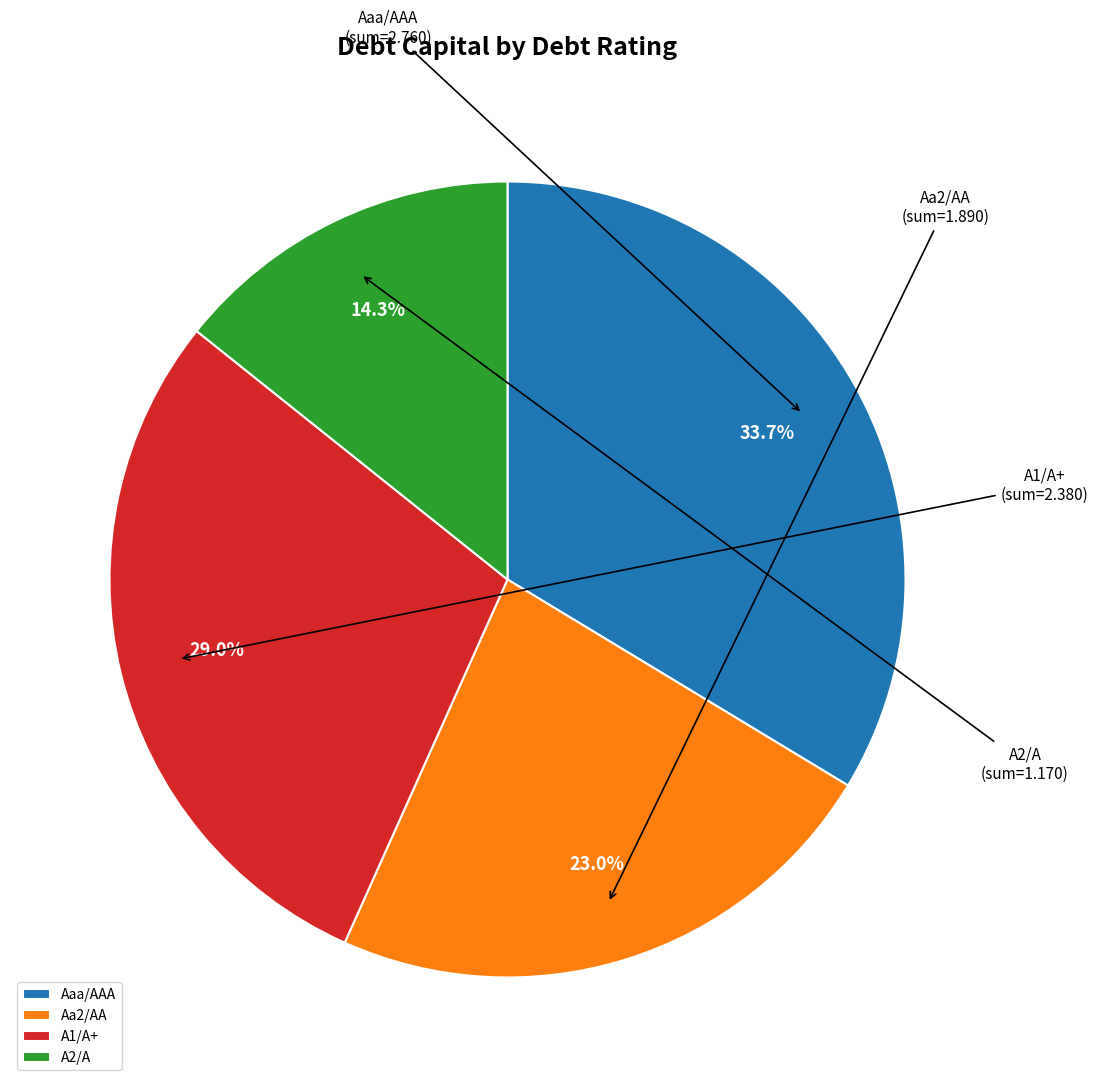

Count the number of slices in the pie.

4